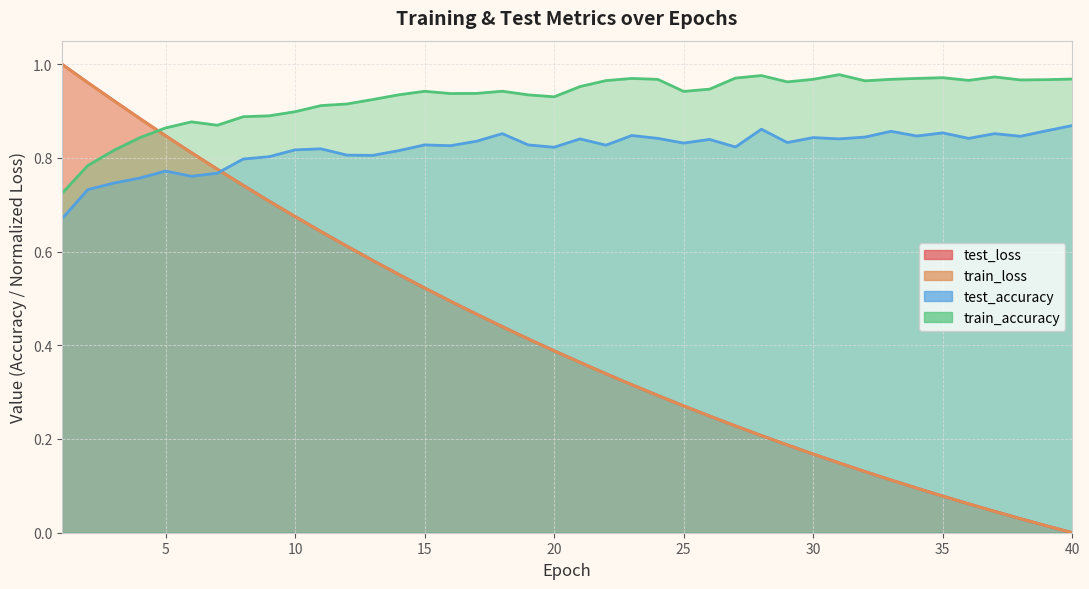

Between which two adjacent categories do test_loss and test_accuracy first intersect?

7 and 8